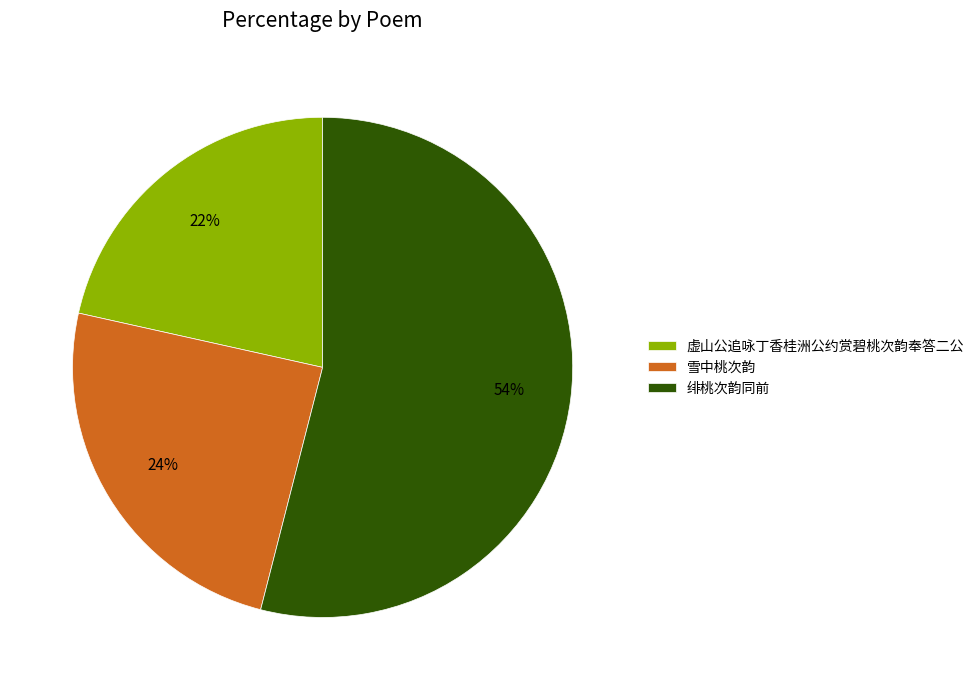

How many segments does this pie chart have?

3